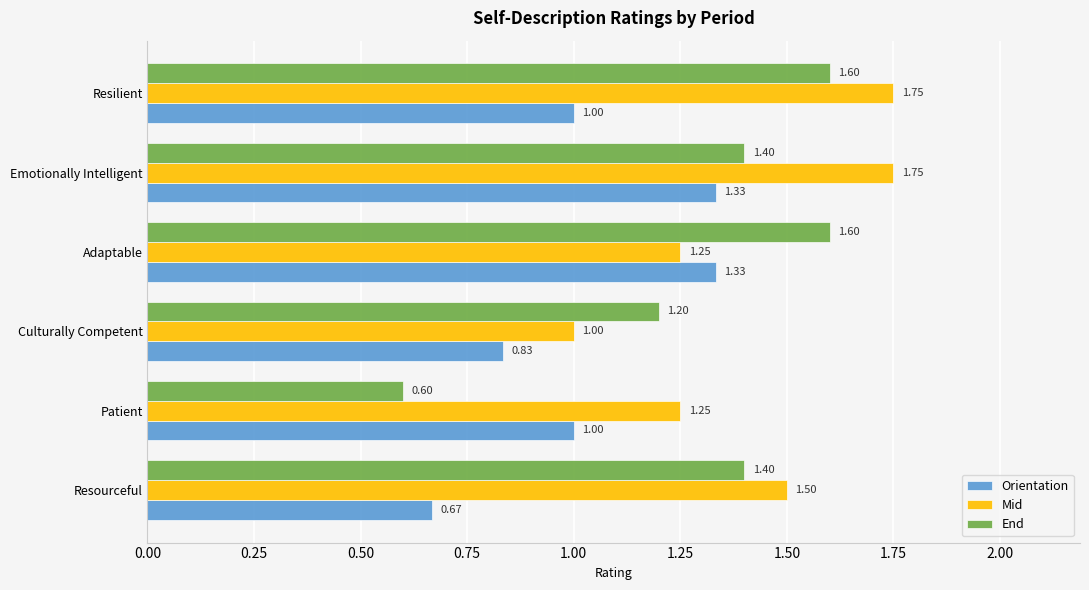

List the series in order of their overall mean, lowest first.

Orientation, End, Mid